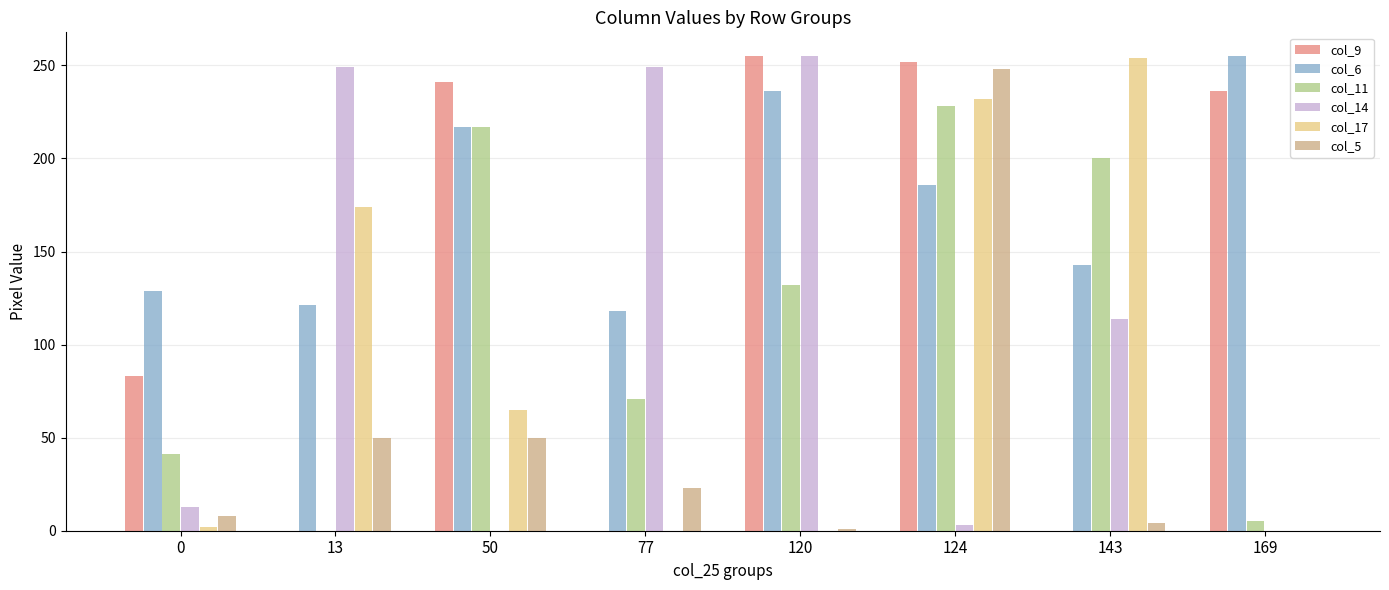

The col_9 series shows 0 at 143. True or false?

True